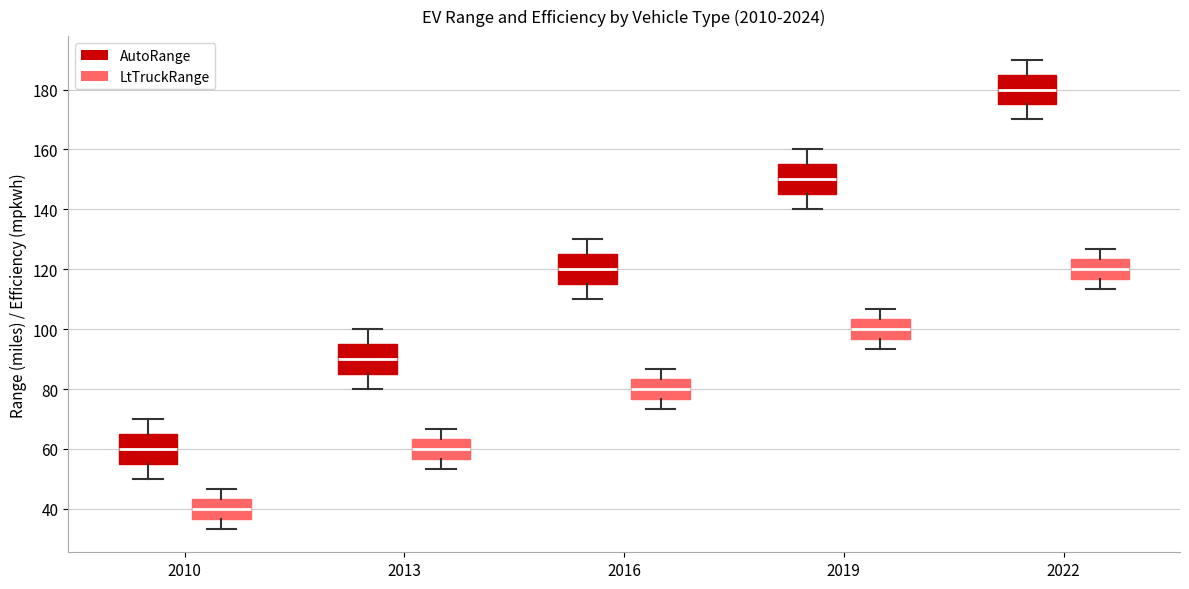

Reading left to right, read every box against the y-axis: the position of its median line, the range the box covers, and the ends of its whiskers. The values are not printed on the chart, so give them approximately, as read against the axis.

2010 (AutoRange): median 60, box 56 to 66, whiskers 50 to 70
2010 (LtTruckRange): median 40, box 36 to 44, whiskers 34 to 46
2013 (AutoRange): median 90, box 86 to 96, whiskers 80 to 100
2013 (LtTruckRange): median 60, box 56 to 64, whiskers 54 to 66
2016 (AutoRange): median 120, box 116 to 126, whiskers 110 to 130
2016 (LtTruckRange): median 80, box 76 to 84, whiskers 74 to 86
2019 (AutoRange): median 150, box 146 to 156, whiskers 140 to 160
2019 (LtTruckRange): median 100, box 96 to 104, whiskers 94 to 106
2022 (AutoRange): median 180, box 176 to 186, whiskers 170 to 190
2022 (LtTruckRange): median 120, box 116 to 124, whiskers 114 to 126